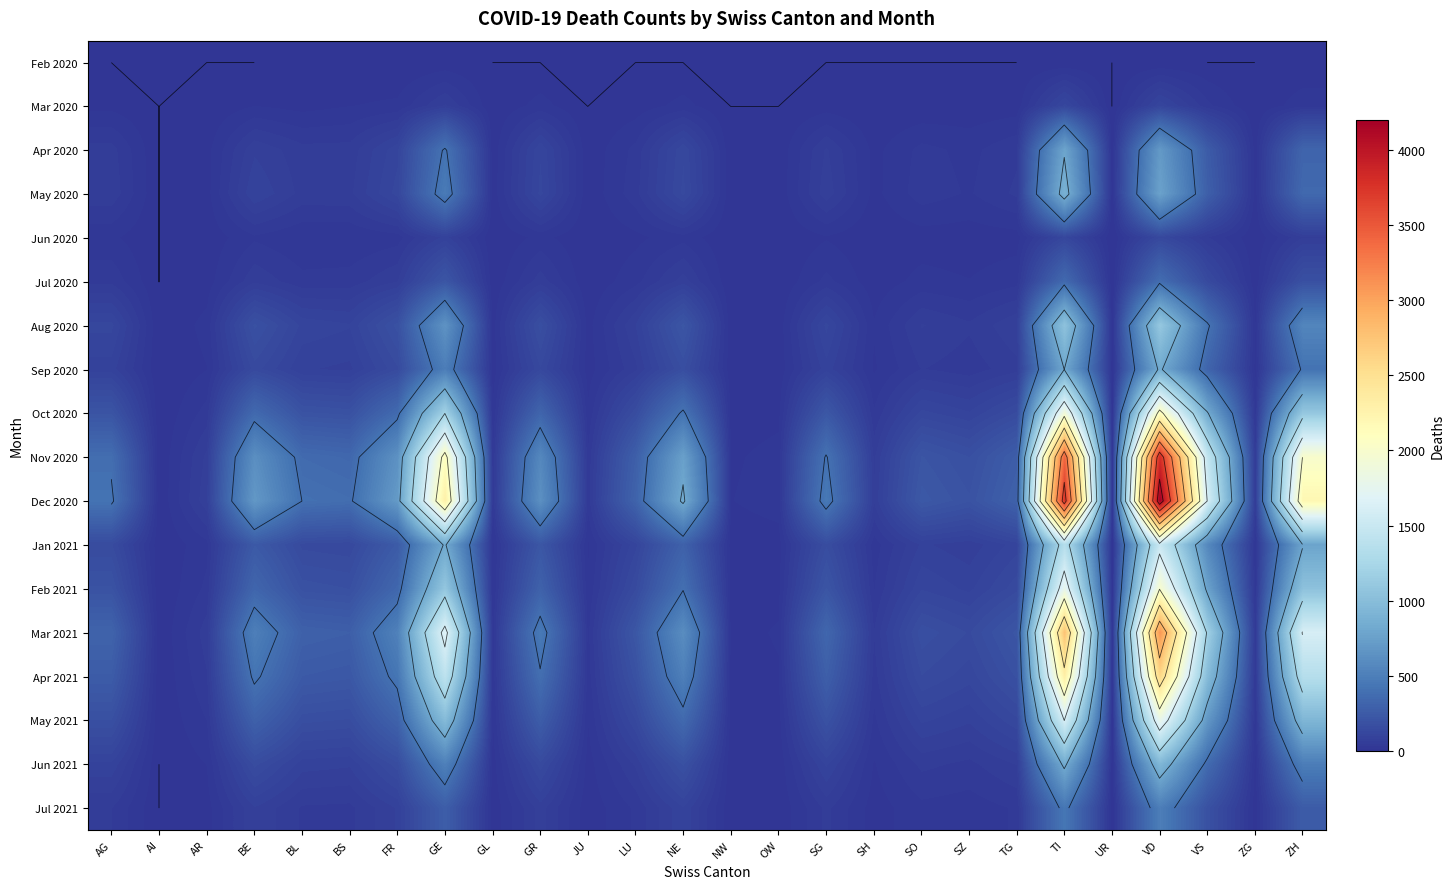

What is the total value across all series at FR?

4478